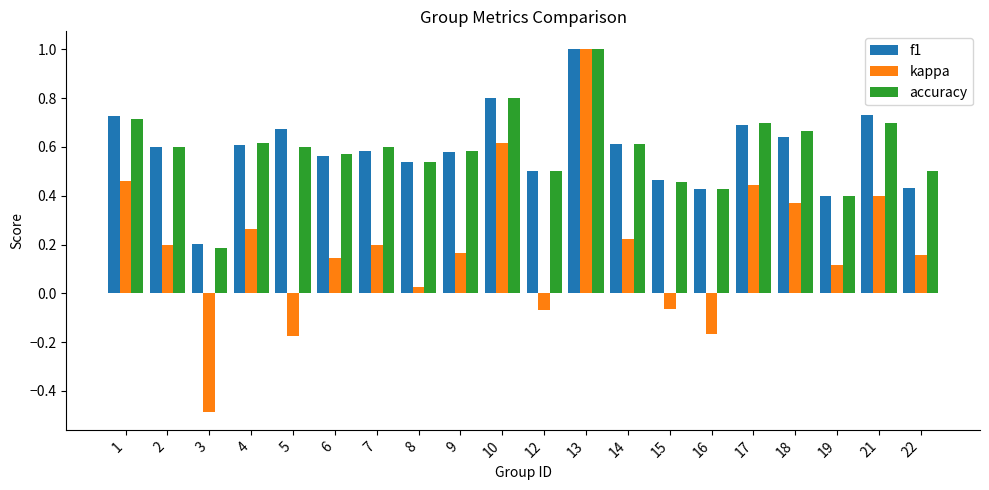

What is the maximum value for f1?

1.0